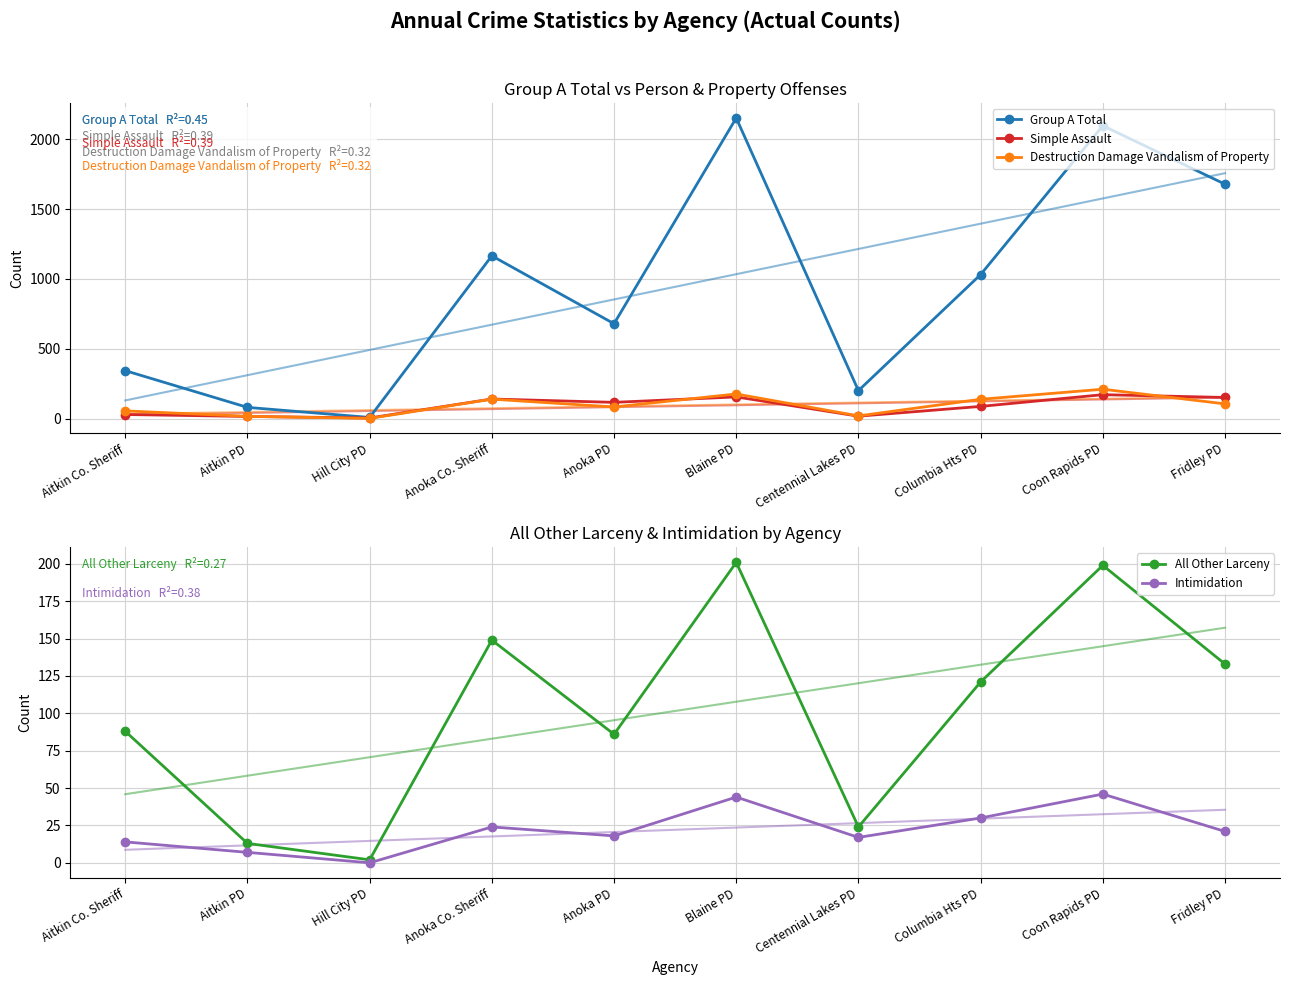

Is the value of Intimidation at Anoka PD greater than the value of Group A Total at Hill City PD?

Yes